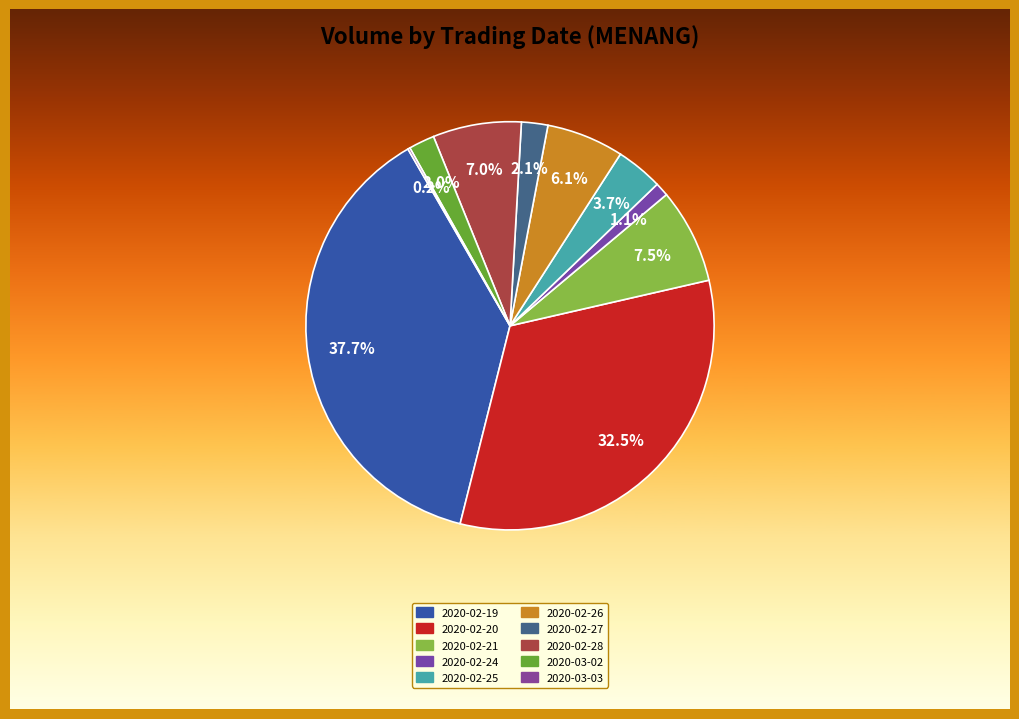

Is it true that 2020-02-19 is 32% of the pie?

False